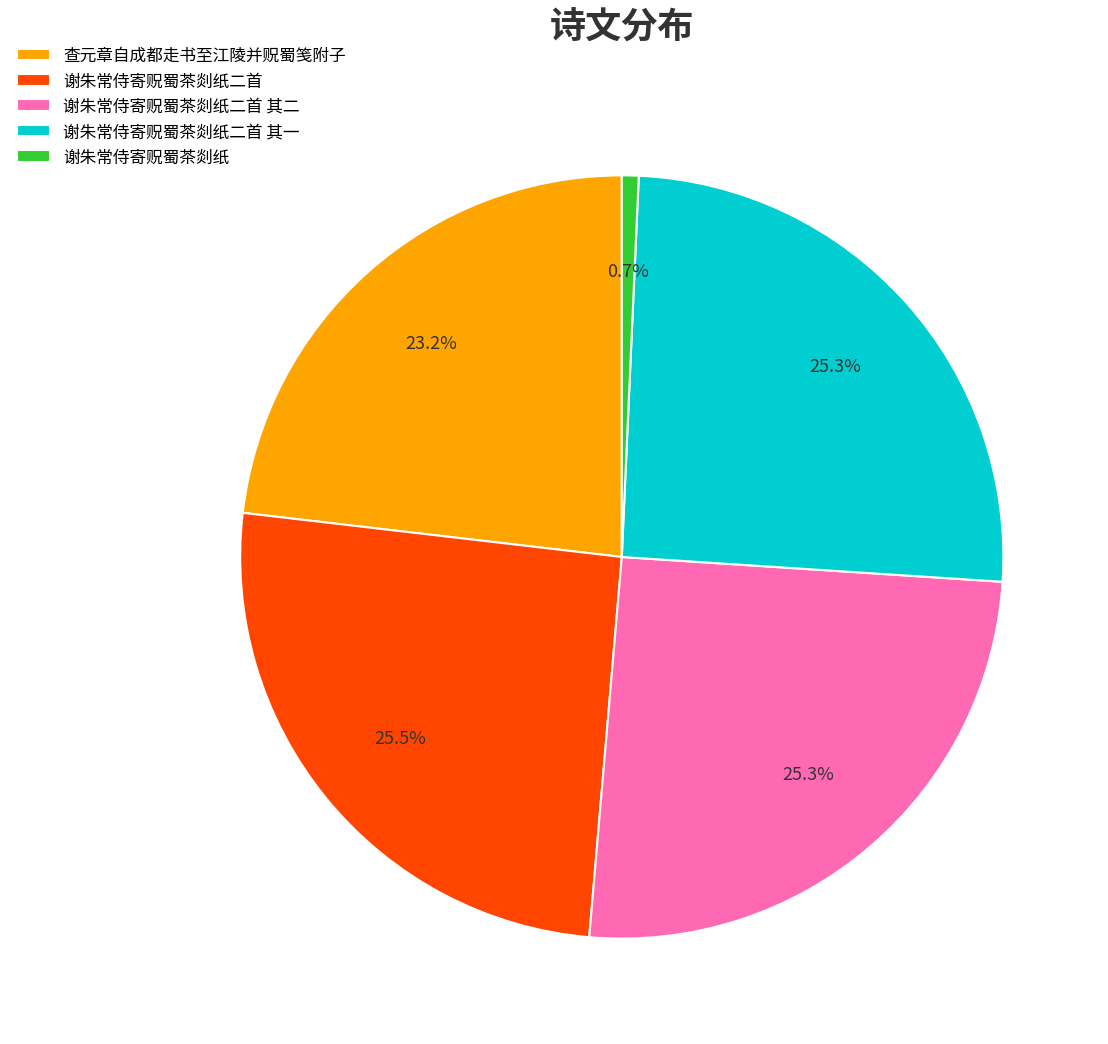

To the nearest percent, what percentage of the pie is 谢朱常侍寄贶蜀茶剡纸二首 其二?

25%